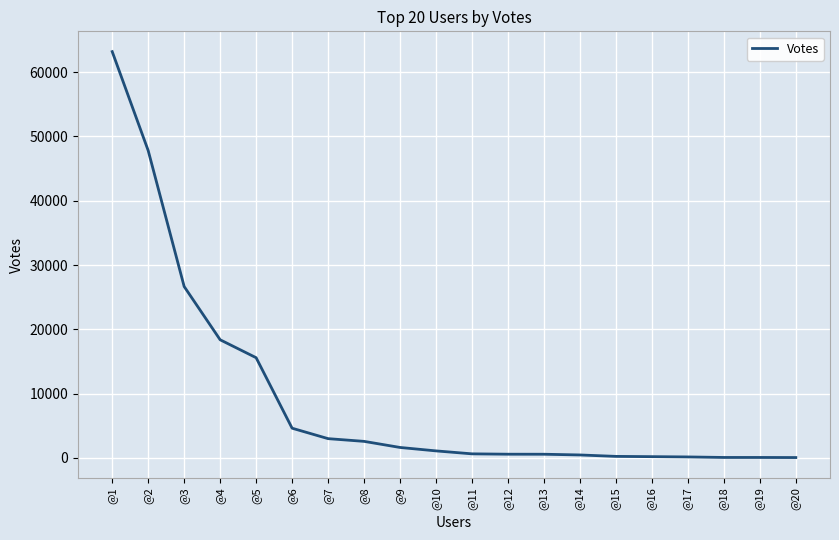

At which category does the chart reach its peak across all series?

@1